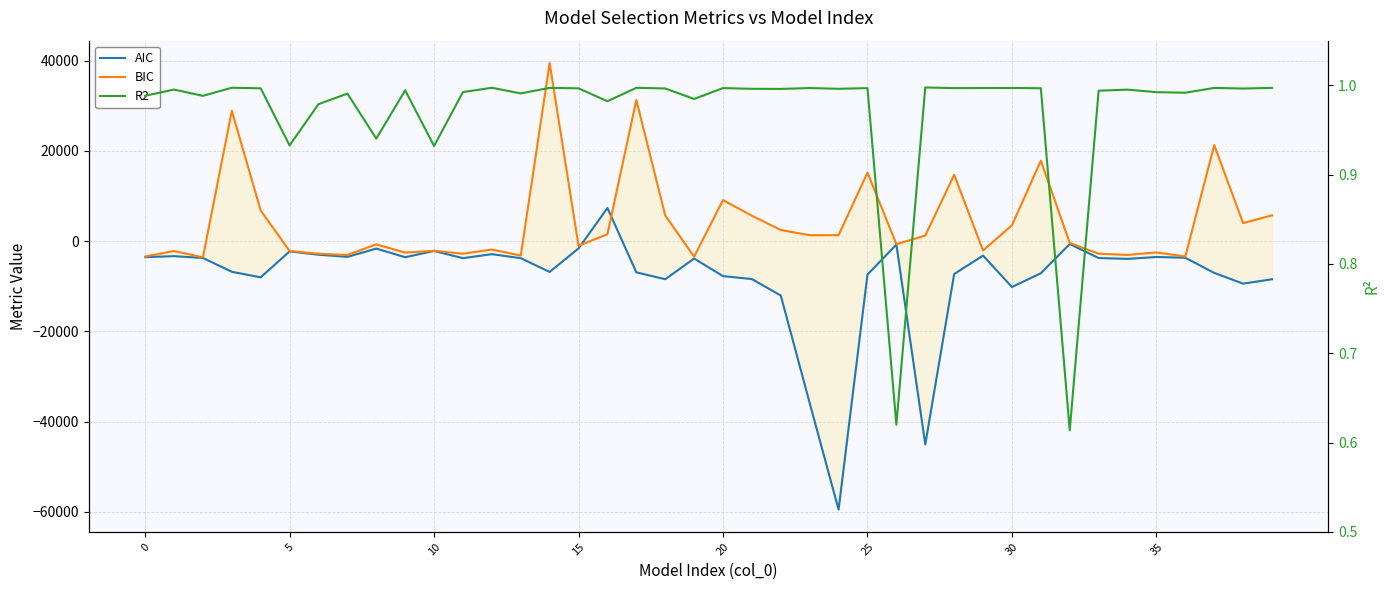

The R2 series shows 1.0 at 23. True or false?

True